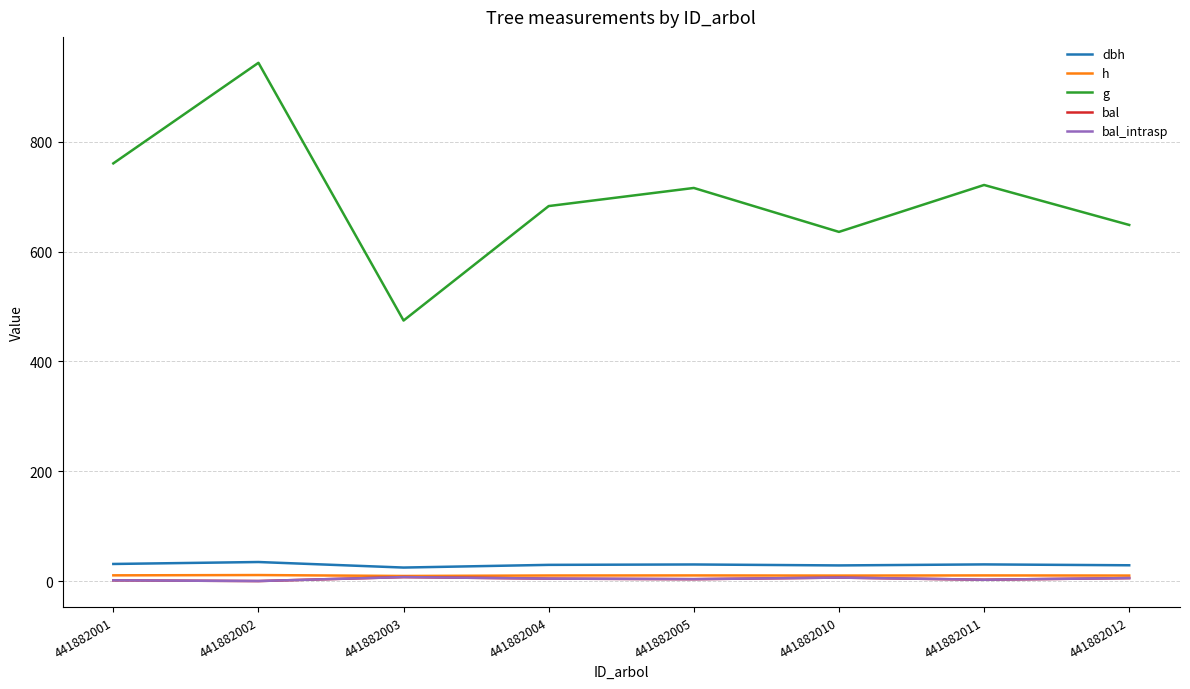

What is the value of the bal point at the 7th from the left?

2.4